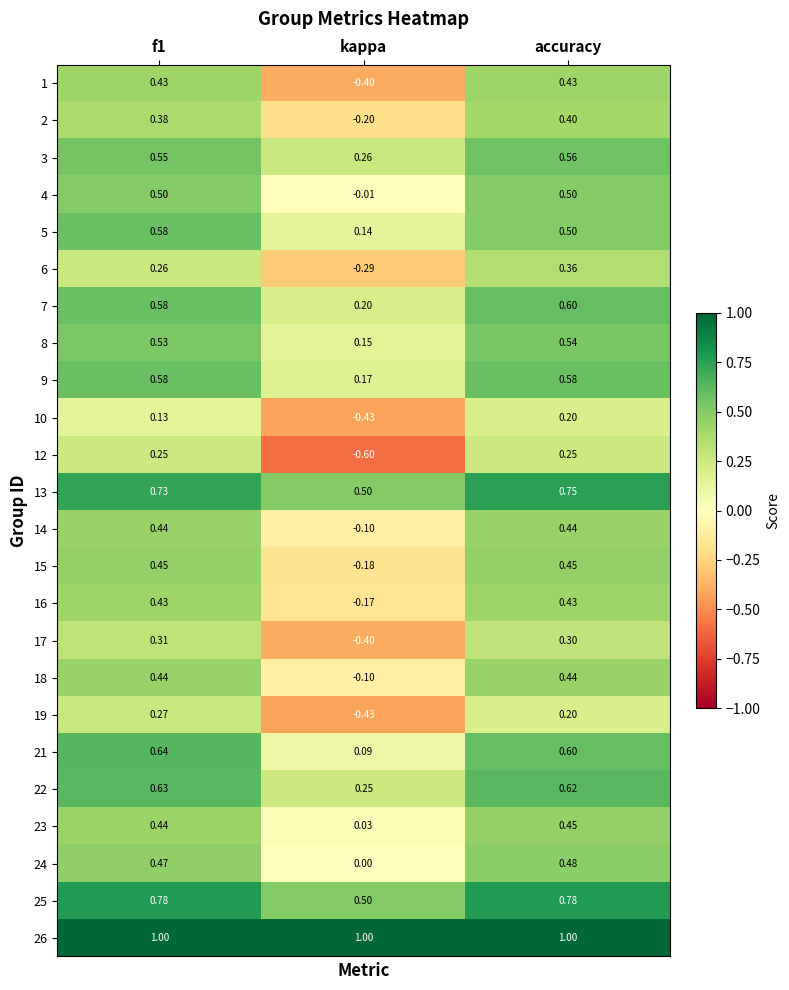

Where is 17 nearest to the value 0?

accuracy